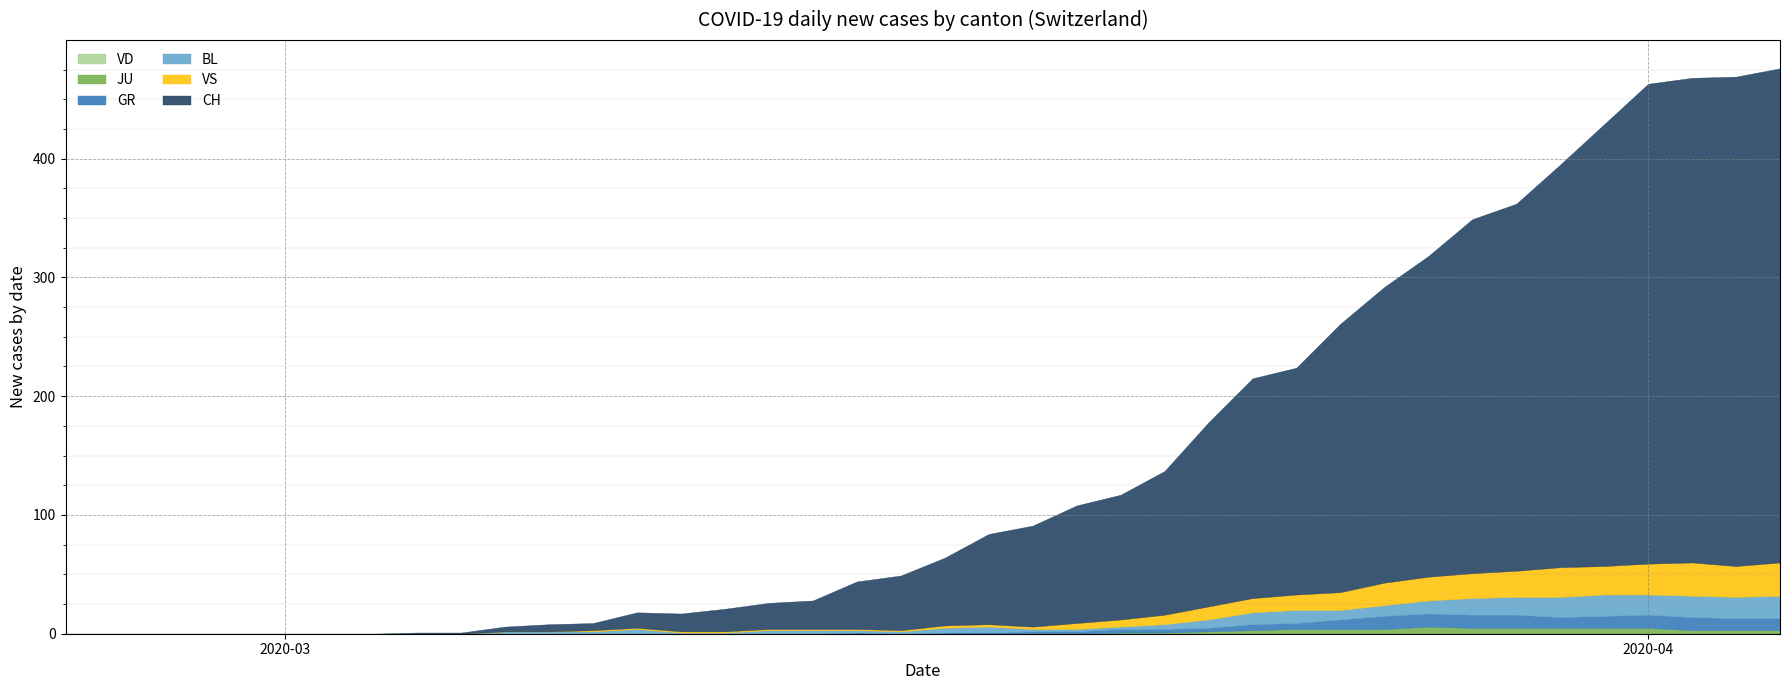

Count the number of data series in this chart.

6